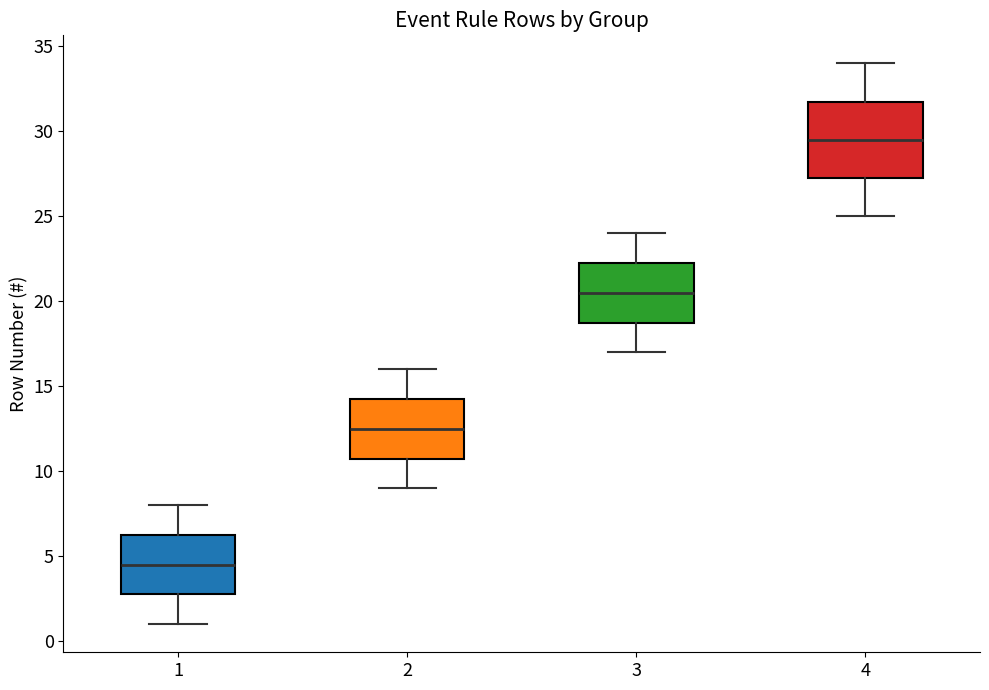

Reading left to right, read every box against the y-axis: the position of its median line, the range the box covers, and the ends of its whiskers. The values are not printed on the chart, so give them approximately, as read against the axis.

1: median 4.5, box 3.0 to 6.5, whiskers 1.0 to 8.0
2: median 12.5, box 11.0 to 14.5, whiskers 9.0 to 16.0
3: median 20.5, box 19.0 to 22.5, whiskers 17.0 to 24.0
4: median 29.5, box 27.5 to 32.0, whiskers 25.0 to 34.0